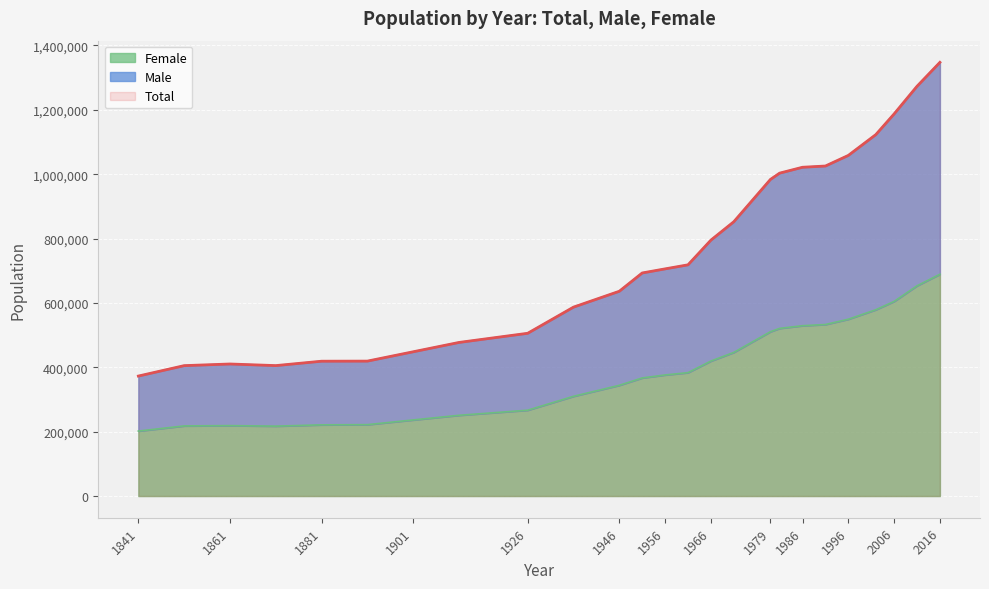

True or false: Male and Total intersect in this chart.

False